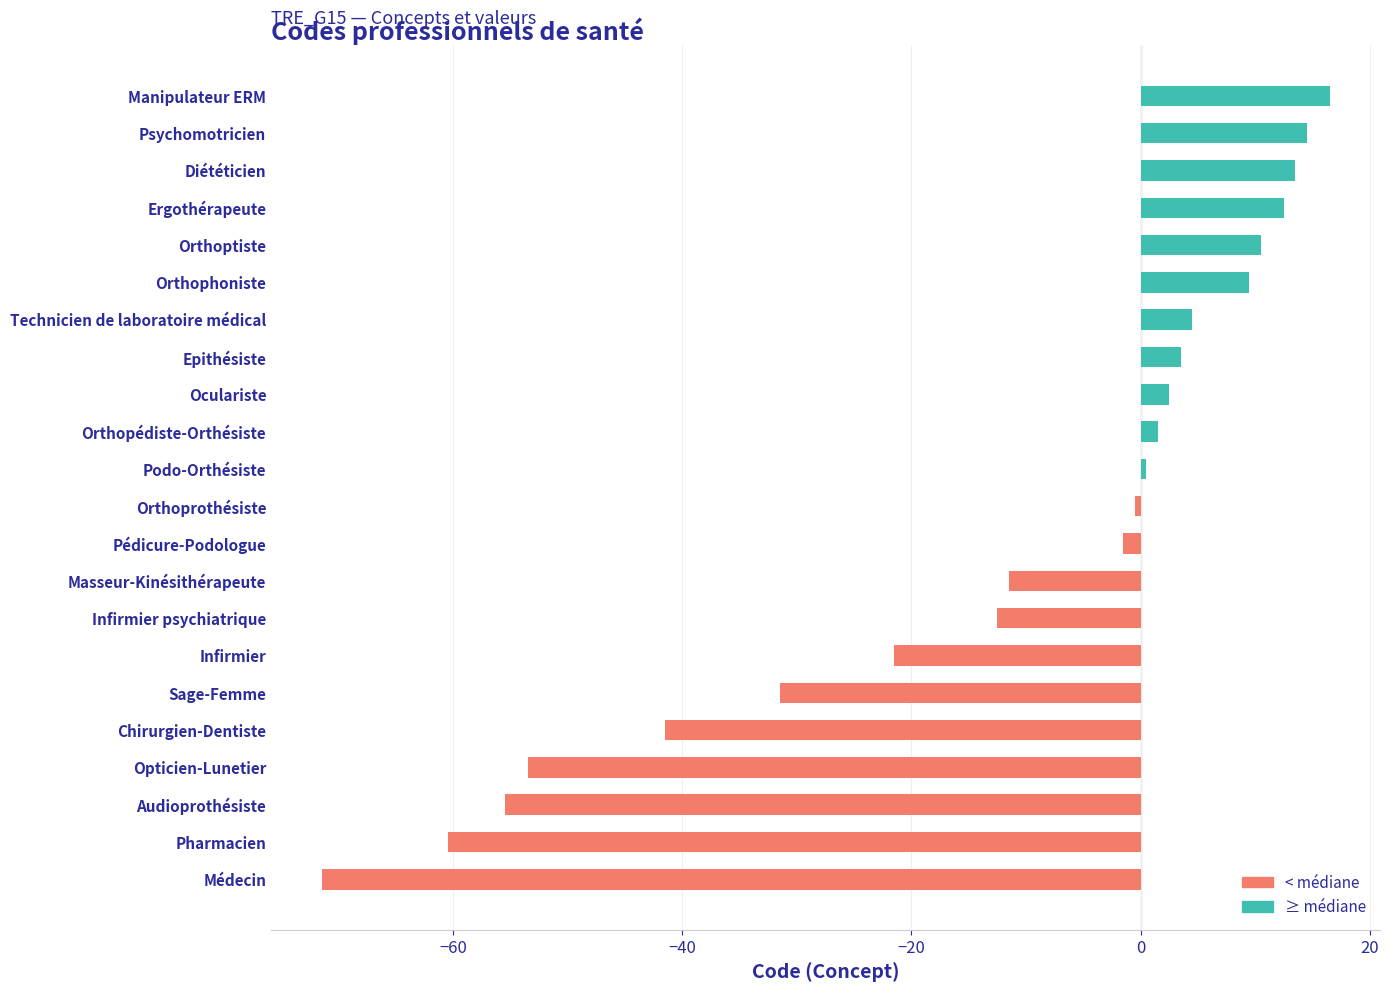

Count the number of values greater than 0.

11